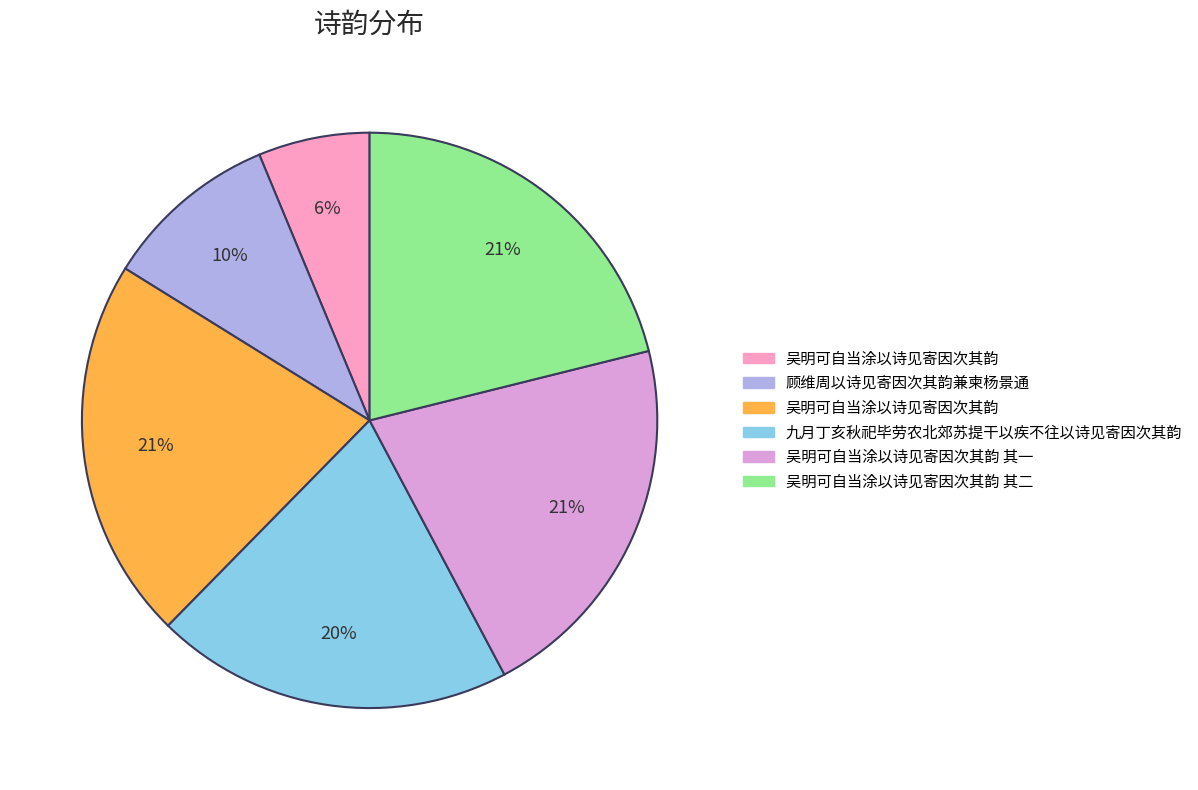

Is there a majority slice in this chart?

No